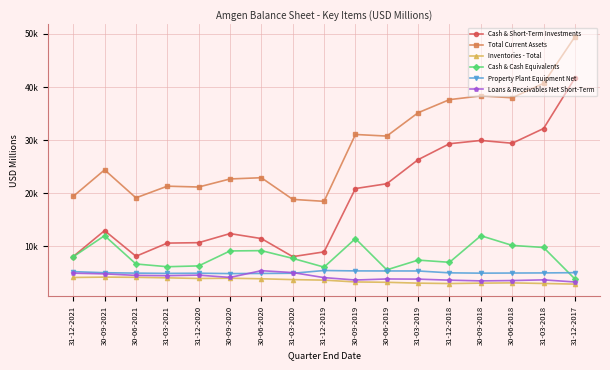

At which category is the sum across all series the highest?

31-12-2017